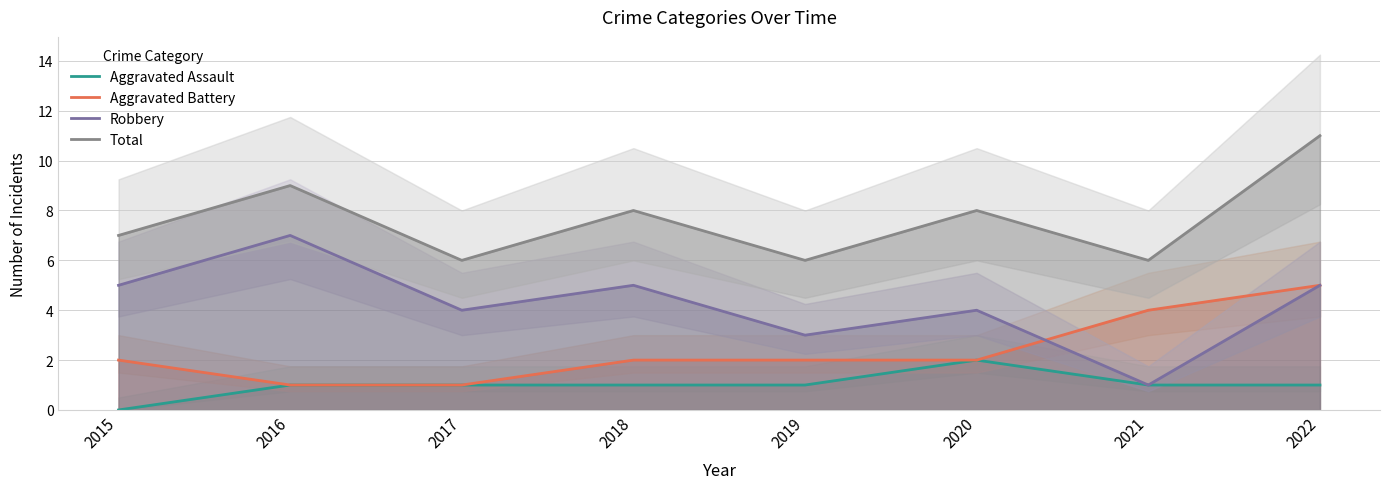

How many values in the Aggravated Battery series are below 2?

2